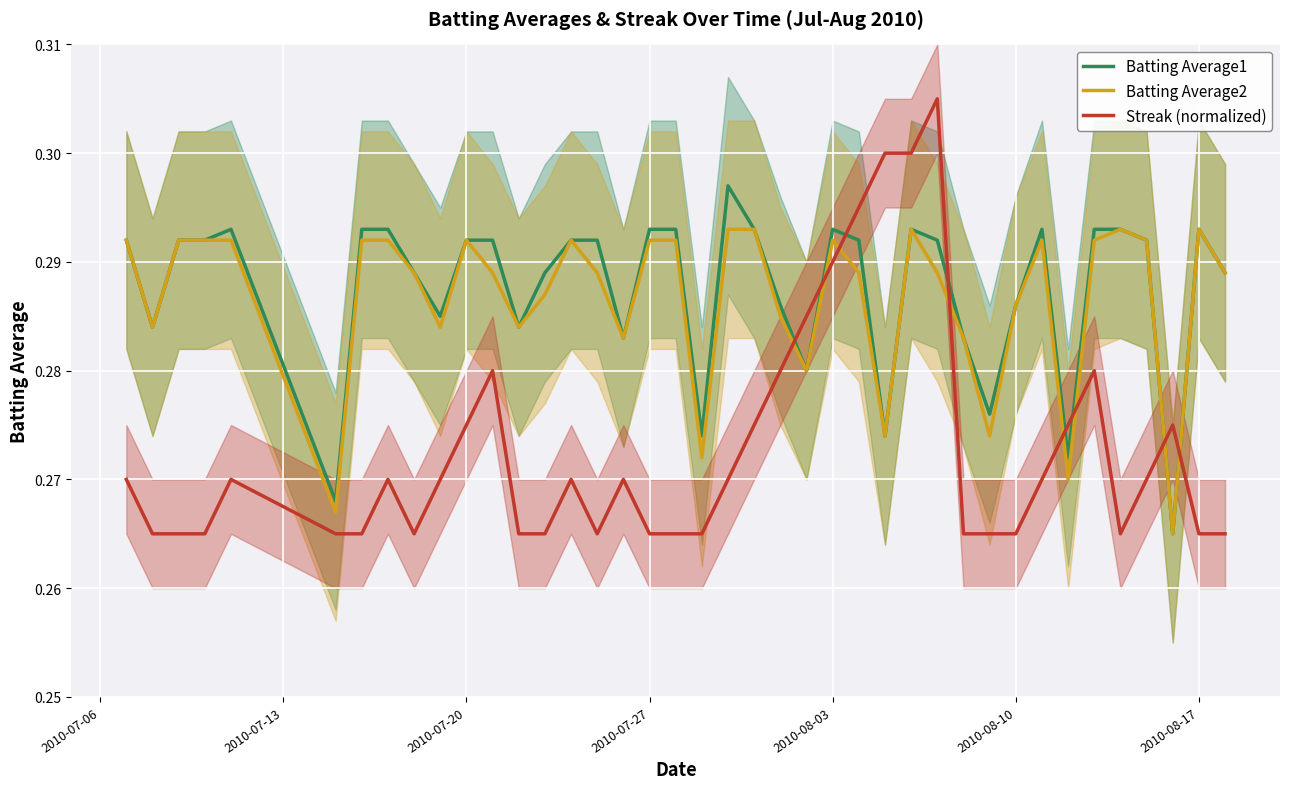

The Batting Average2 series shows 0.2 at 2010-07-20. True or false?

False